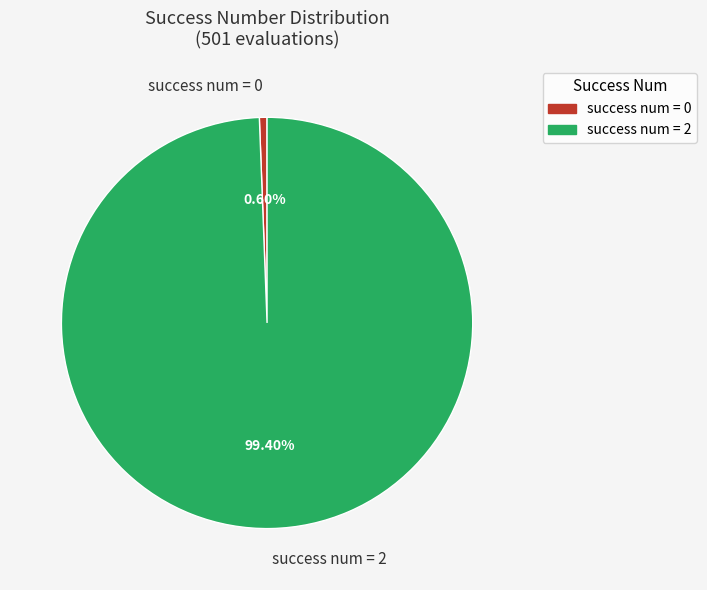

Which slice represents more than half of the pie?

success num = 2